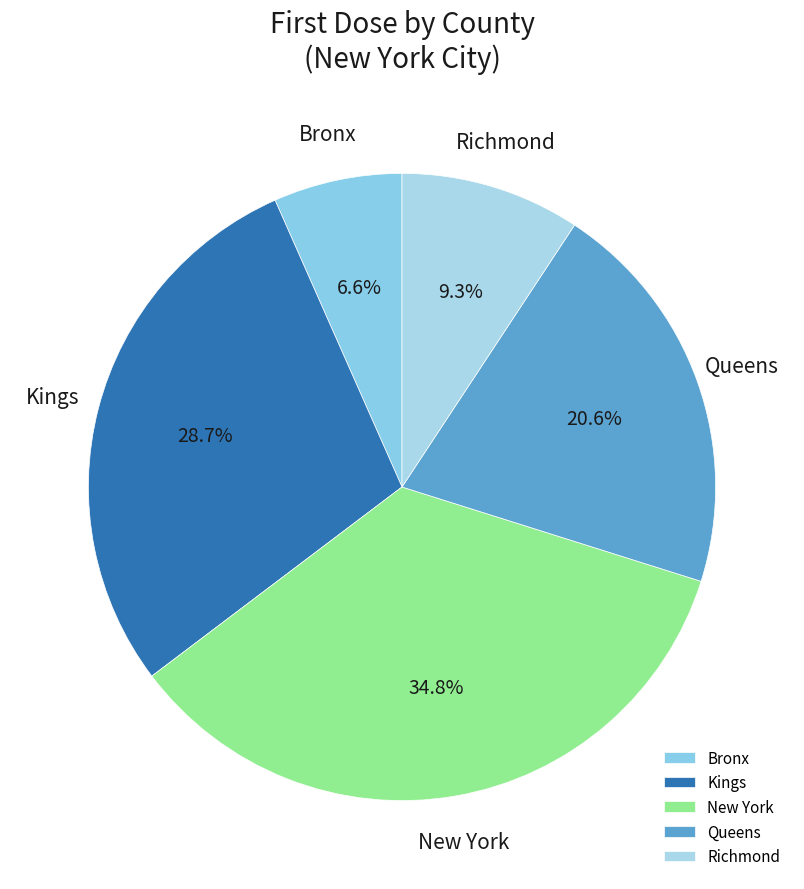

What is the largest slice in the pie chart?

New York